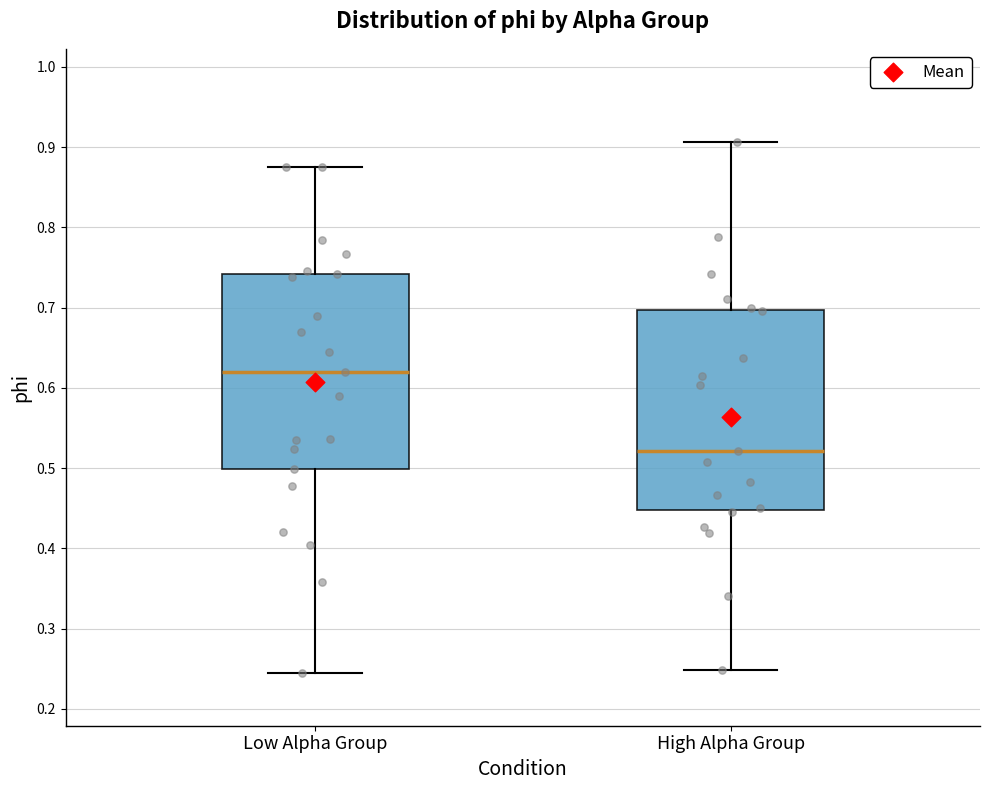

Which box's median line is the highest?

Low Alpha Group